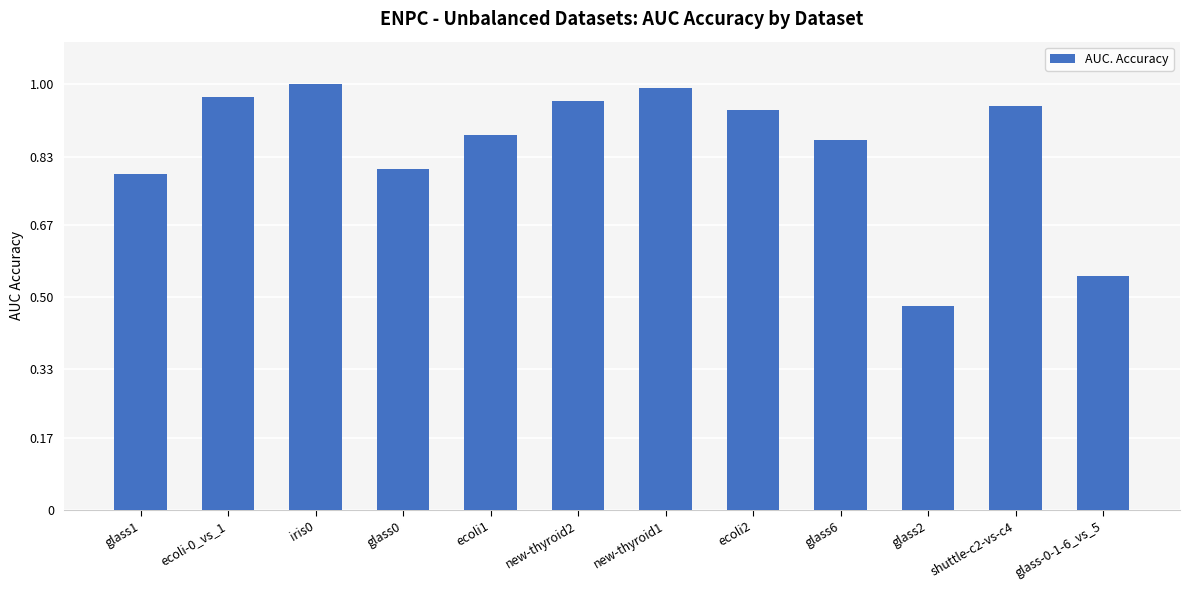

True or false: the data shows 1.2 at glass0.

False